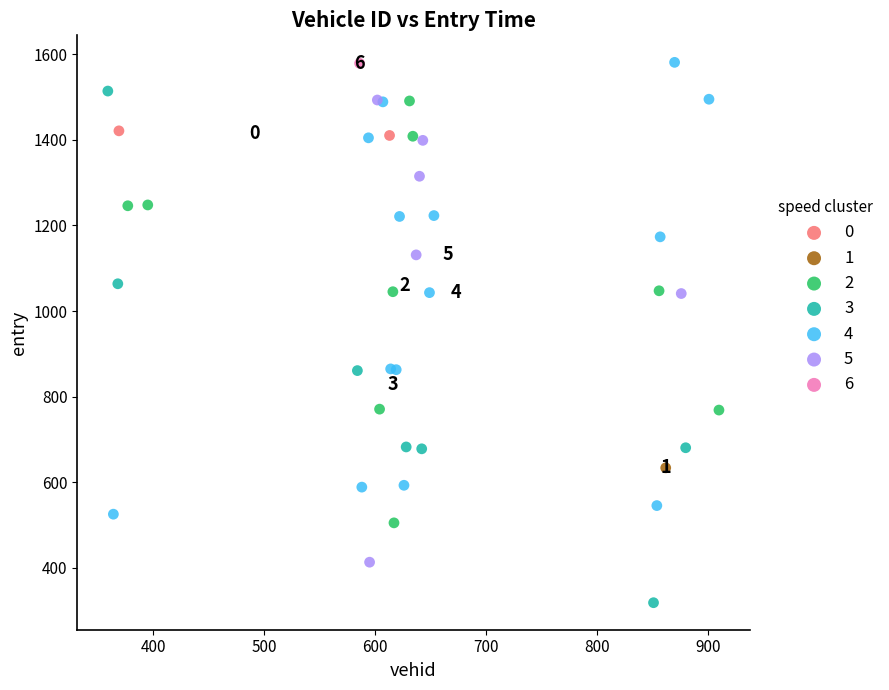

Which series reaches the minimum Y coordinate?

3